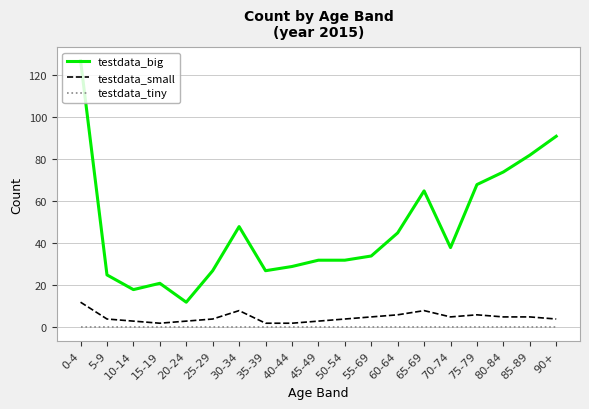

Which series changed the most between 60-64 and 80-84?

testdata_big